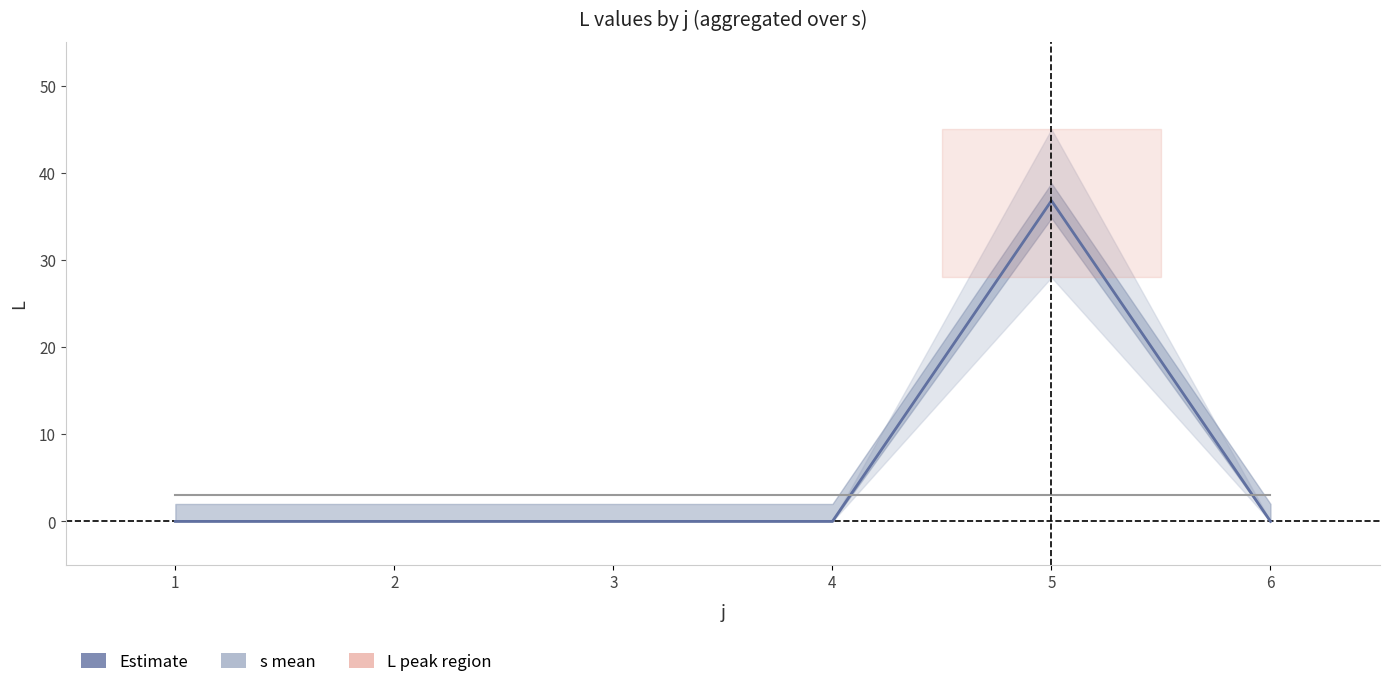

Reading left to right, what are all the values shown in this chart?

L mean (Estimate): 1=0.0	2=0.0	3=0.0	4=0.0	5=36.8	6=0.0
s mean: 1=3.0	2=3.0	3=3.0	4=3.0	5=3.0	6=3.0